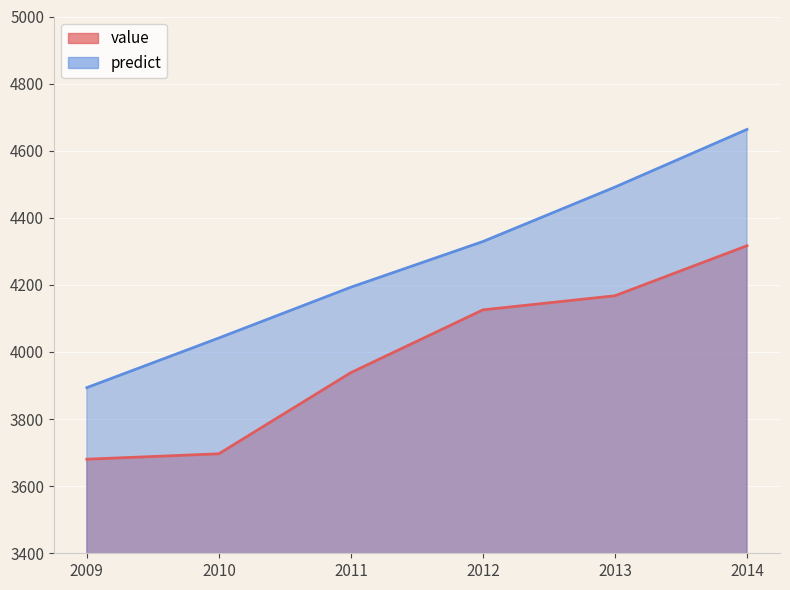

True or false: value has more than 2 points higher than both neighbors.

False